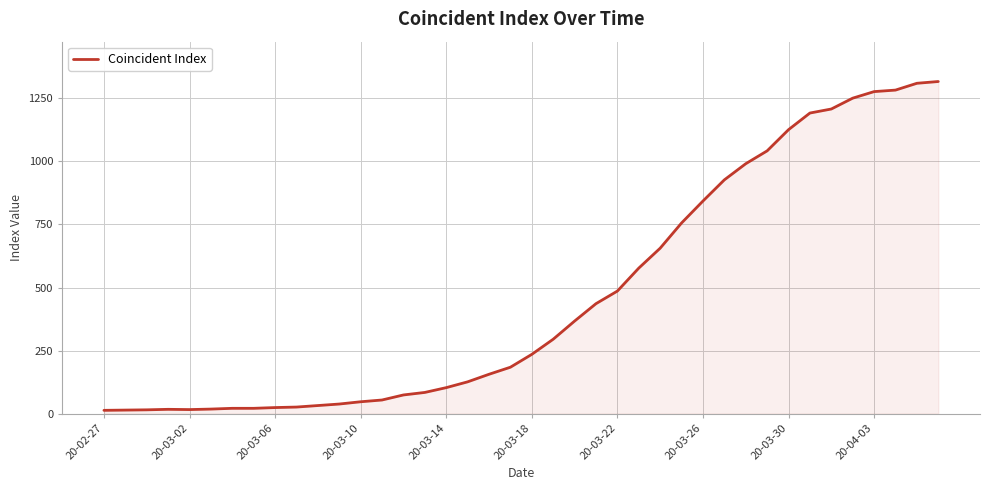

How many categories are shown in the chart?

40